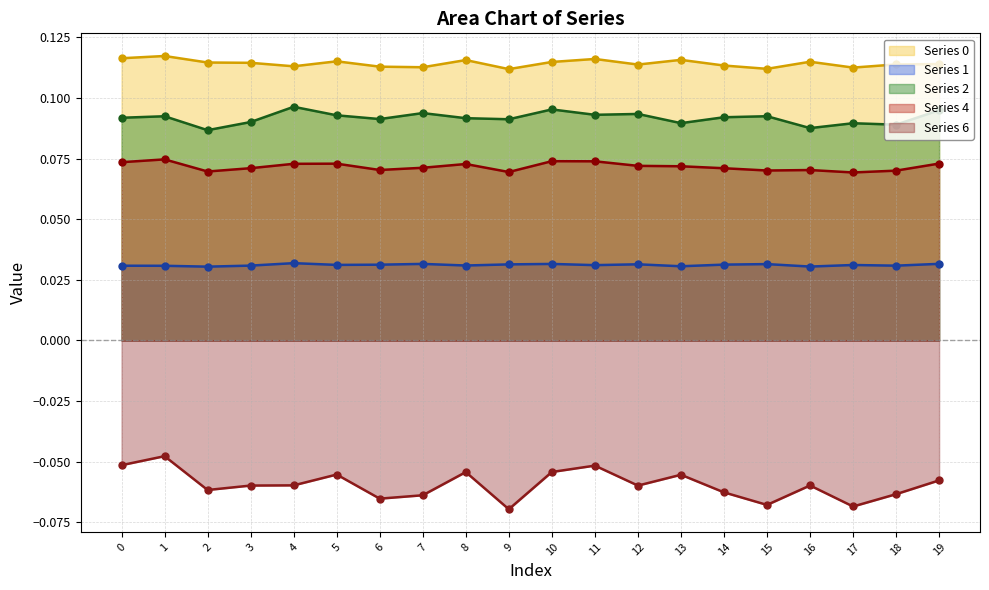

True or false: Series 1 line has more than 2 interior local peaks.

True